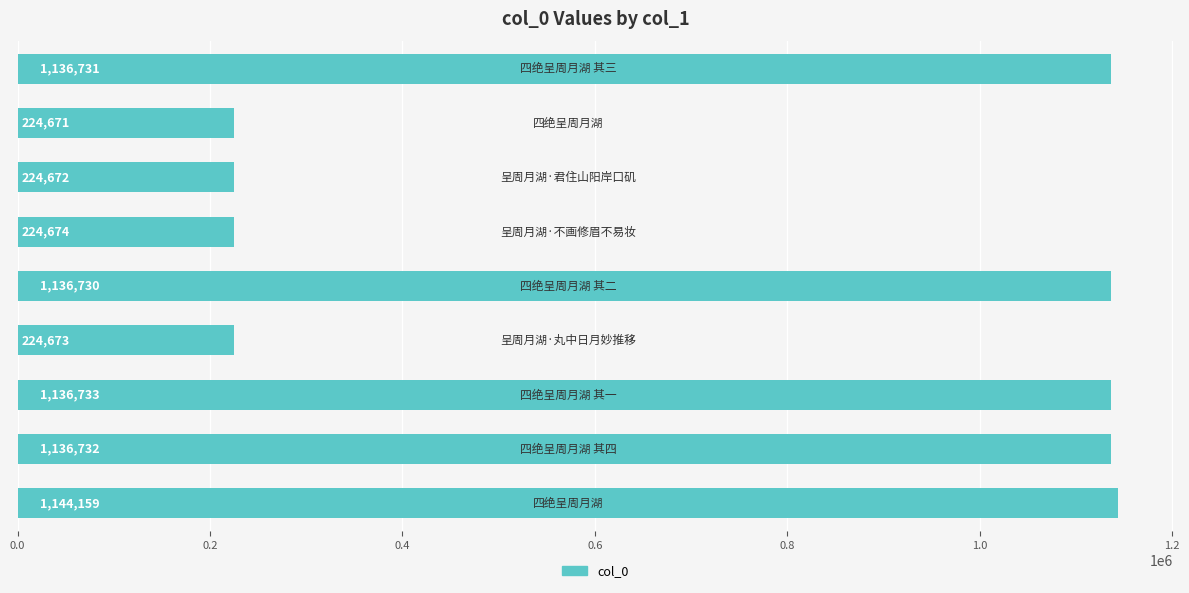

What is the average value?

732197